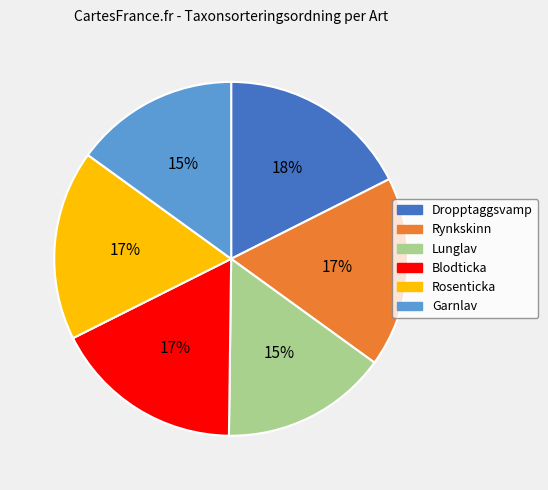

Is the sum of Blodticka and Rynkskinn greater than half?

No